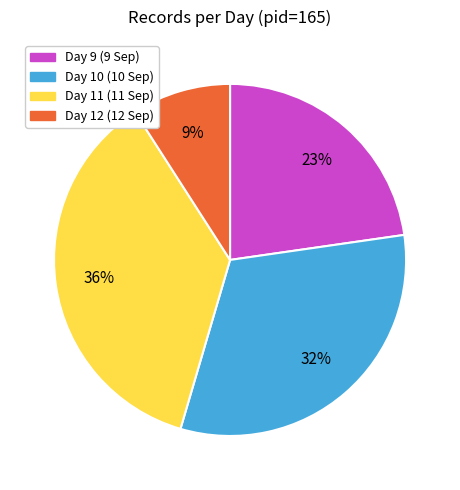

The Day 12 slice represents 9% of the pie. True or false?

True